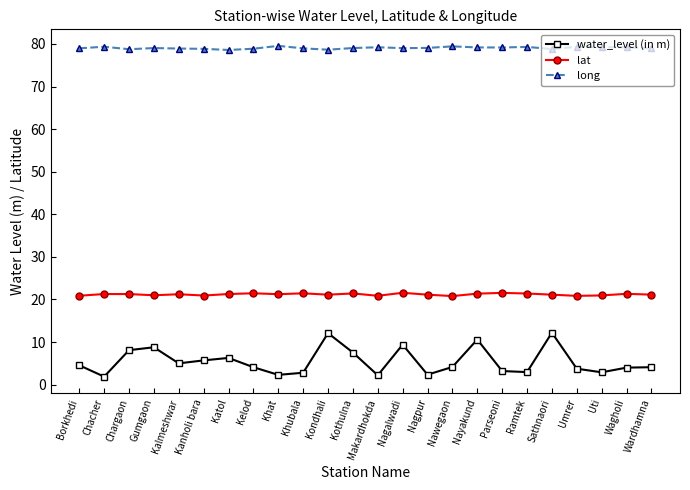

True or false: lat and long cross at least once.

False